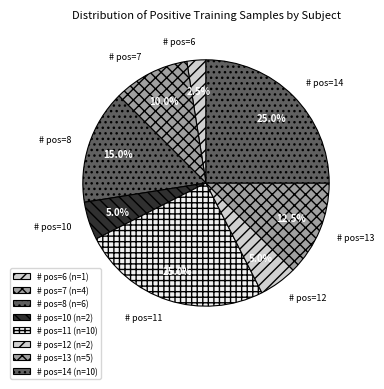

Is there any slice that represents more than half of the pie?

No